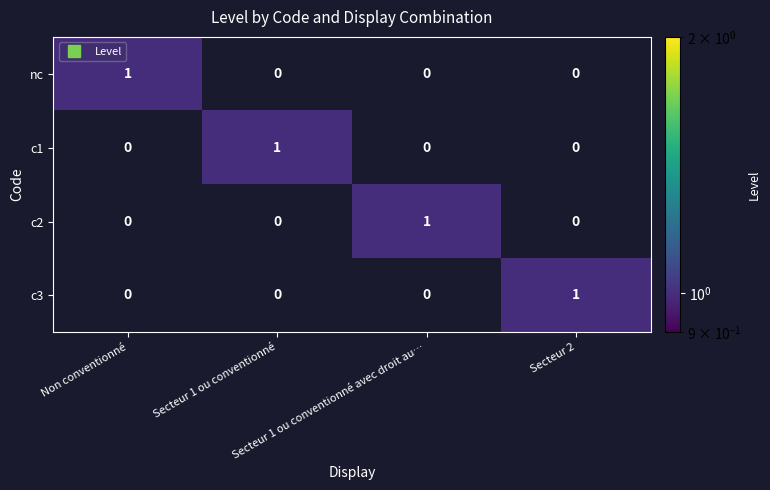

How many c3 values are between 0 and 1?

4